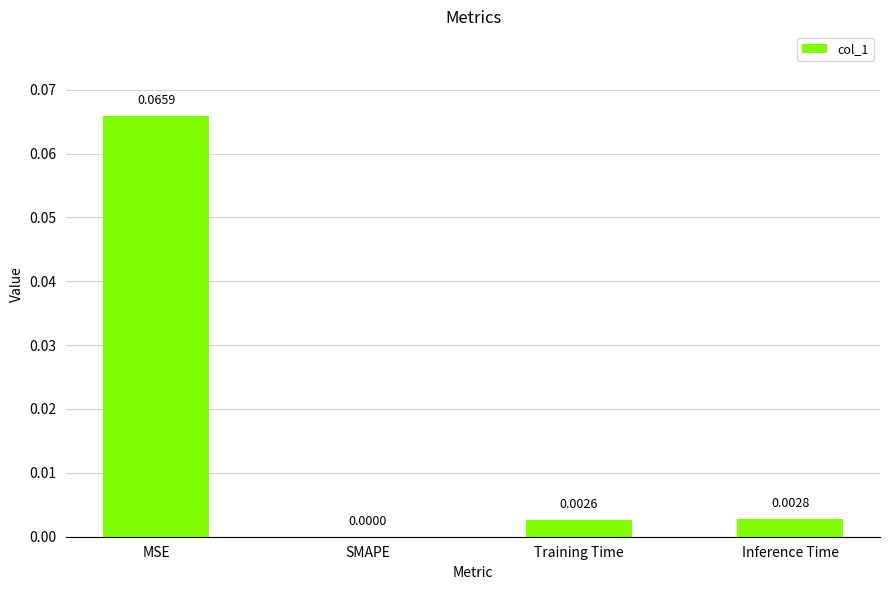

Are the bars horizontal?

No